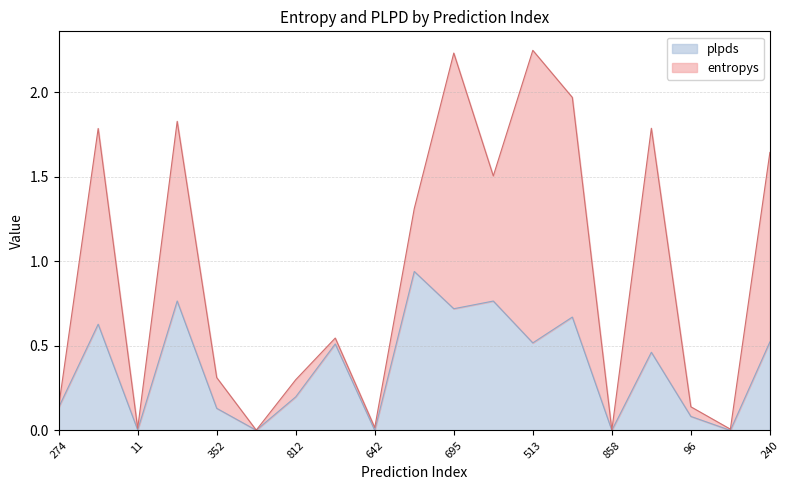

Between 14 and 513, which is larger?

14